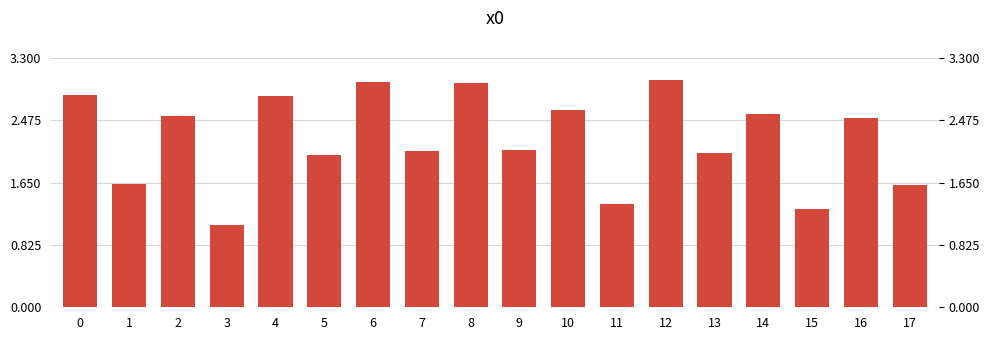

Are the bars horizontal?

No